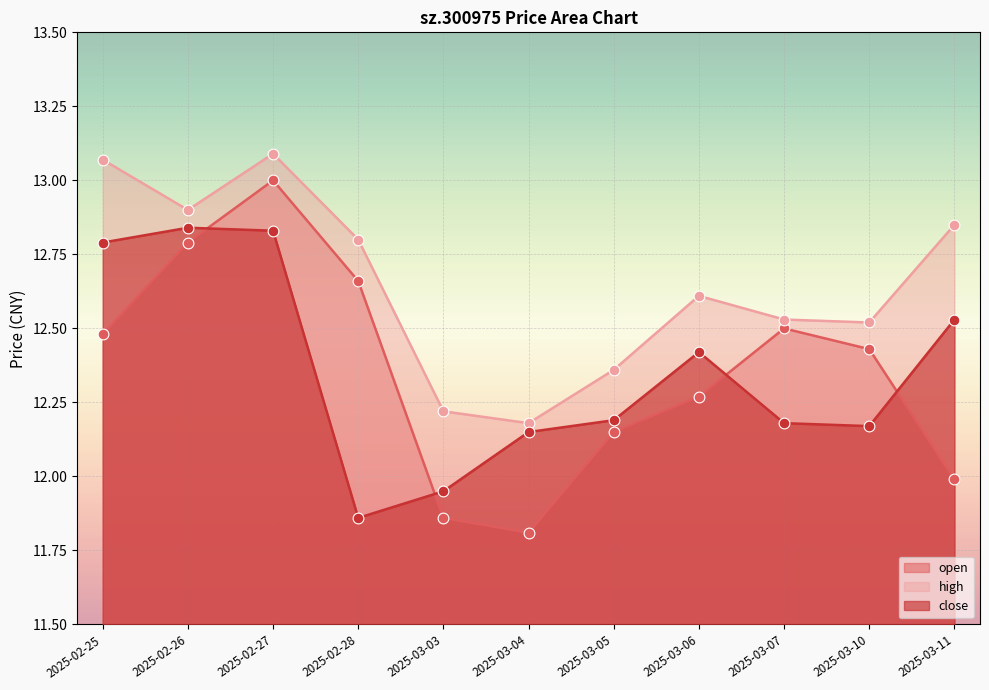

What are all the series names shown in the legend?

open, high, close